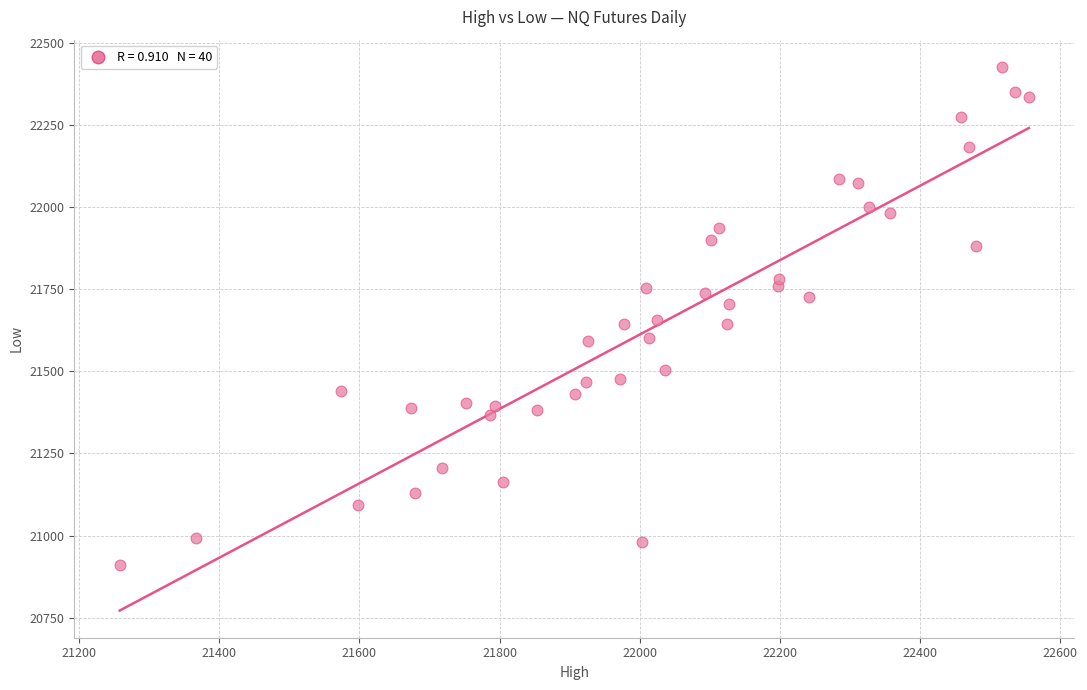

What is the range of X values (max minus min)?

1296.8